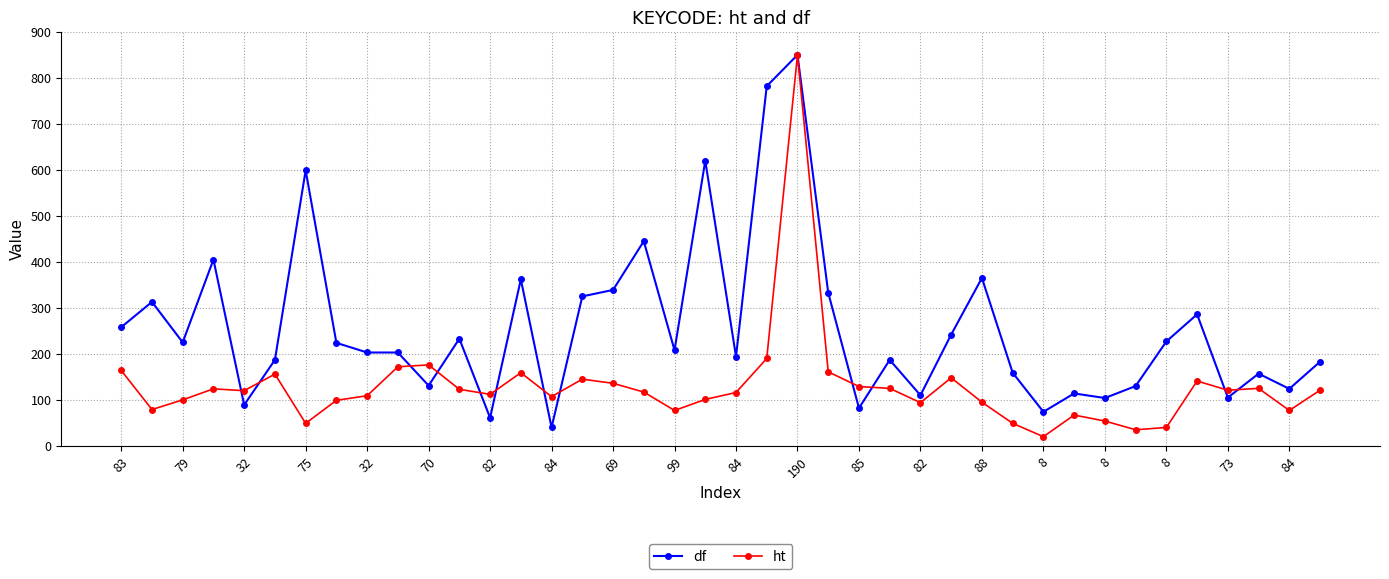

Which series has the largest total across all categories?

df